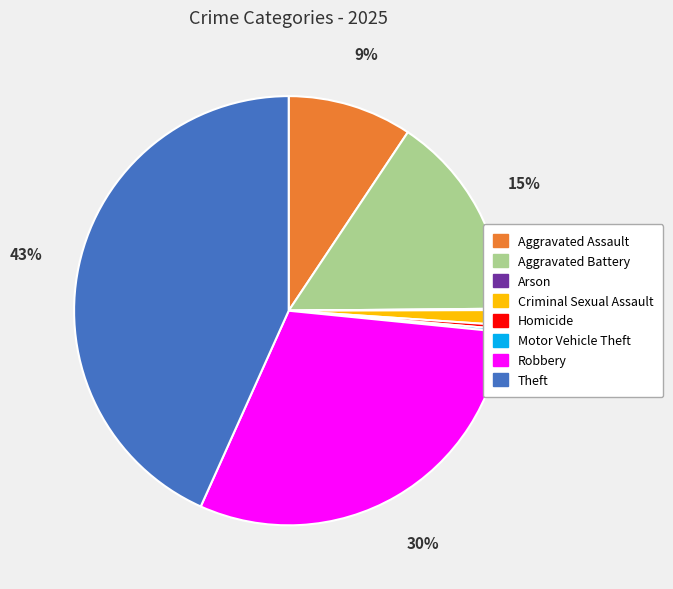

Is there any slice that represents more than half of the pie?

No